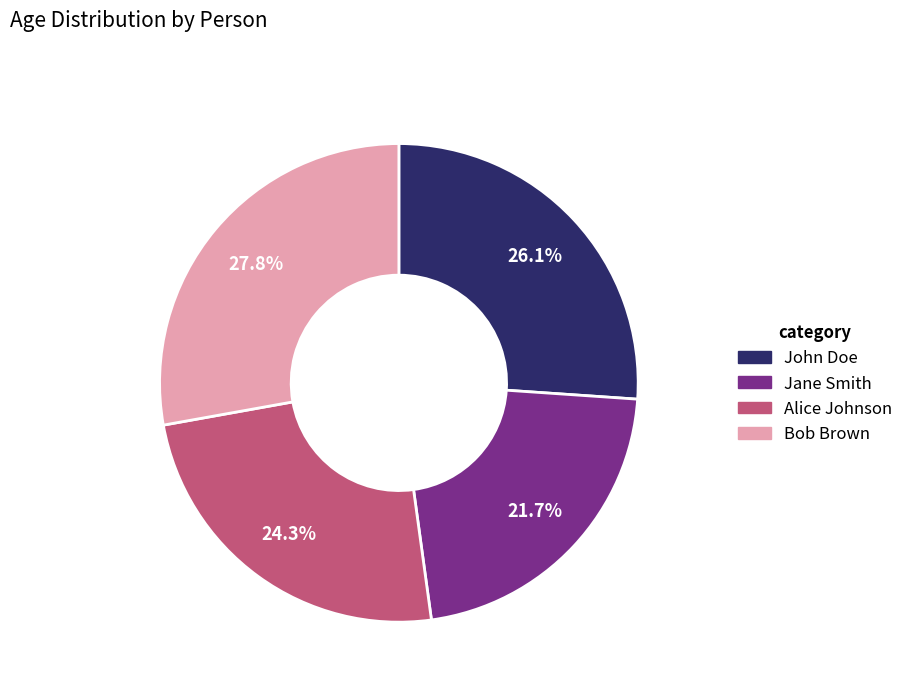

Approximately how many times larger is the value at John Doe compared to Bob Brown?

0.9